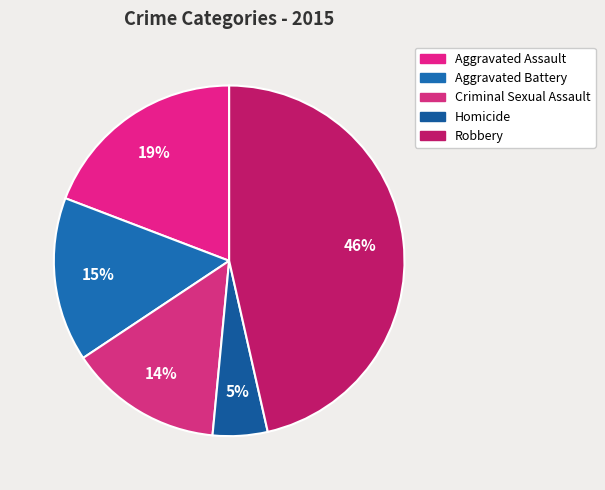

Is it true that Criminal Sexual Assault is 14% of the pie?

True